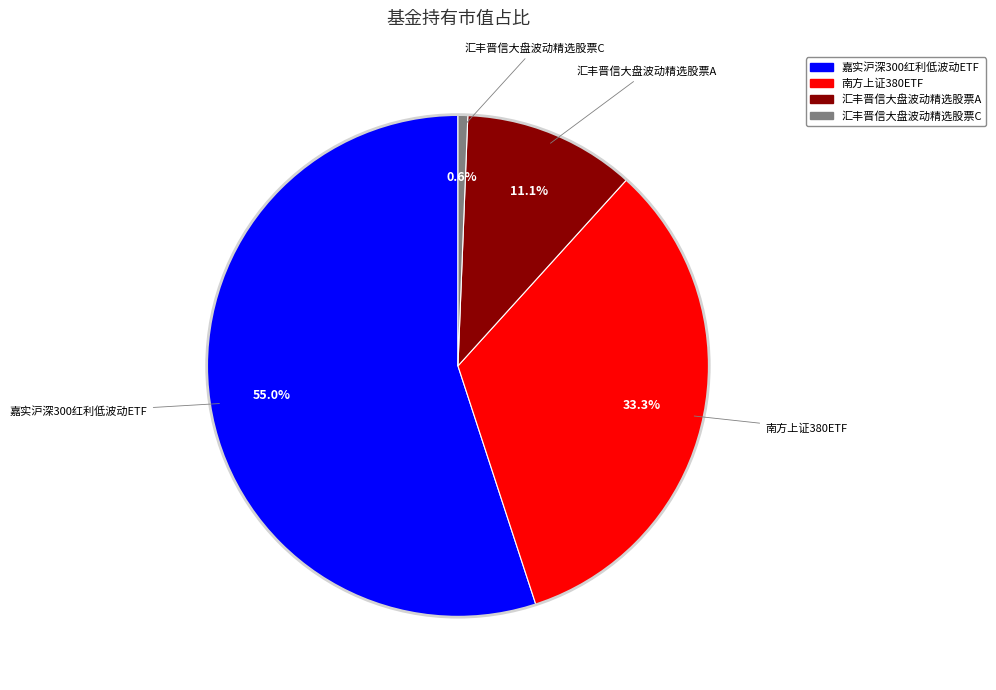

To the nearest percent, what is the average slice percentage?

25%